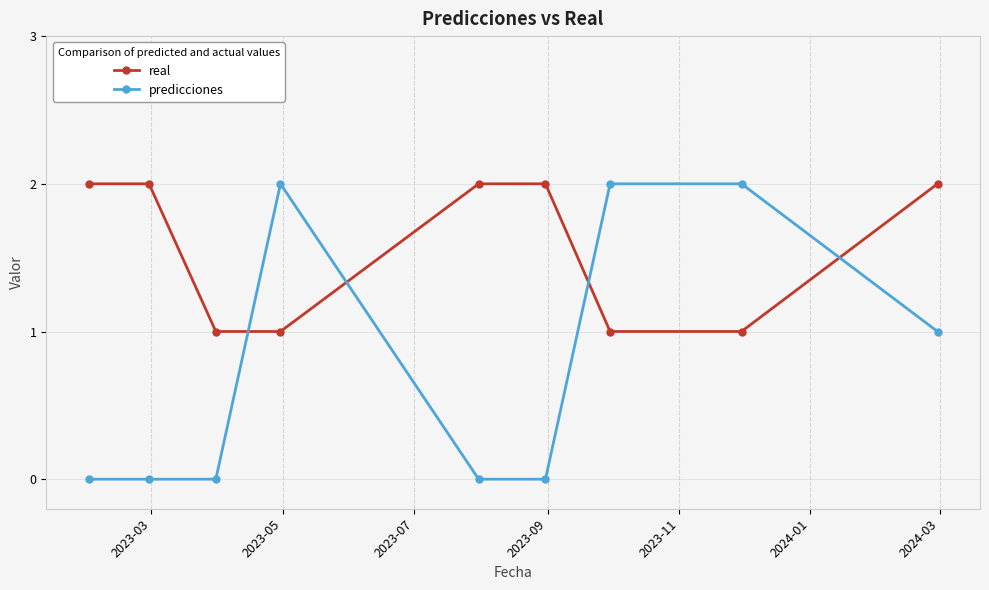

Which series ends up on top after the final intersection of predicciones and real?

real